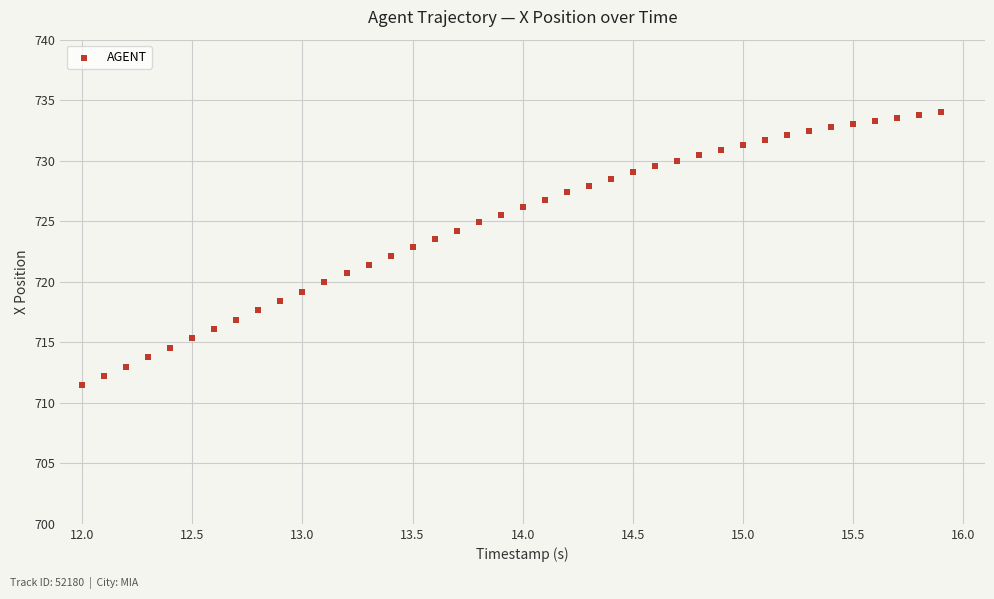

What is the range of Y values (max minus min)?

22.5